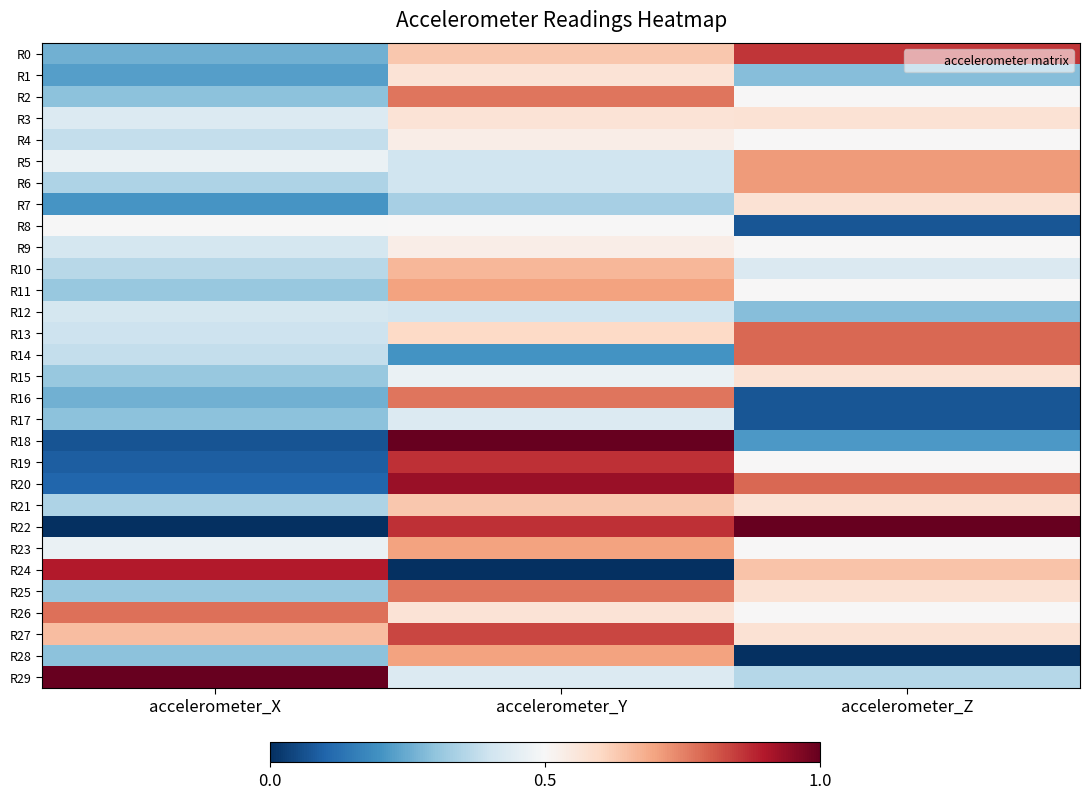

Which series changed the most between accelerometer_X and accelerometer_Y?

R18